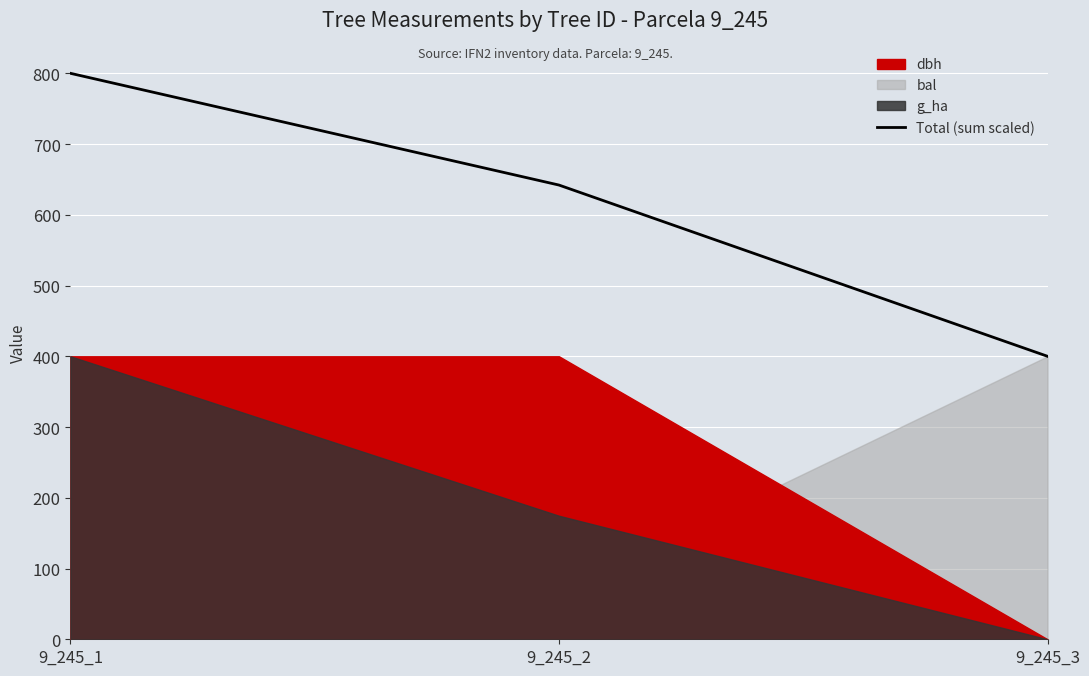

List the labels in order of Total (sum scaled) value, smallest first.

9_245_3, 9_245_2, 9_245_1